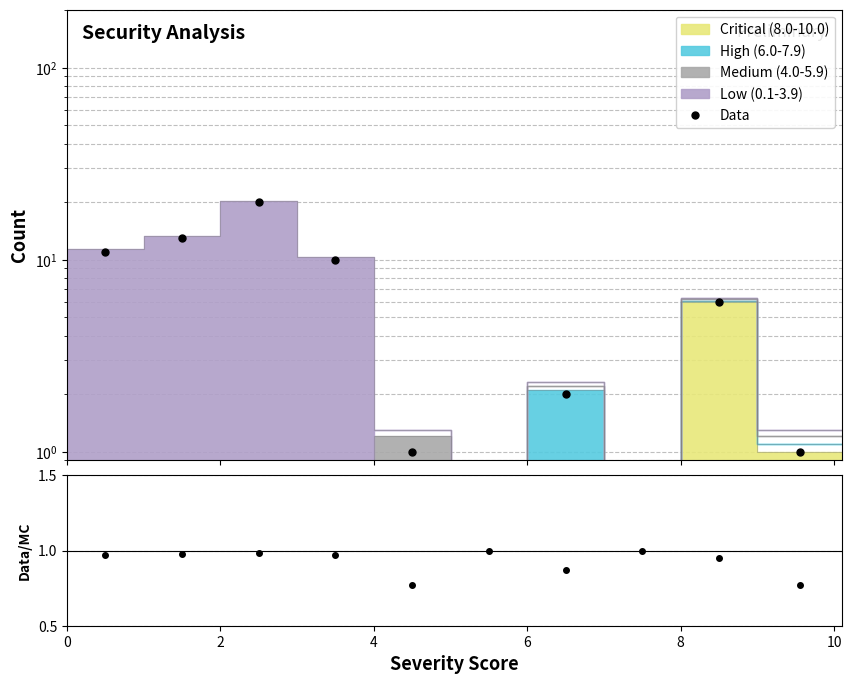

How many interior local valleys does the Data/MC series have?

2